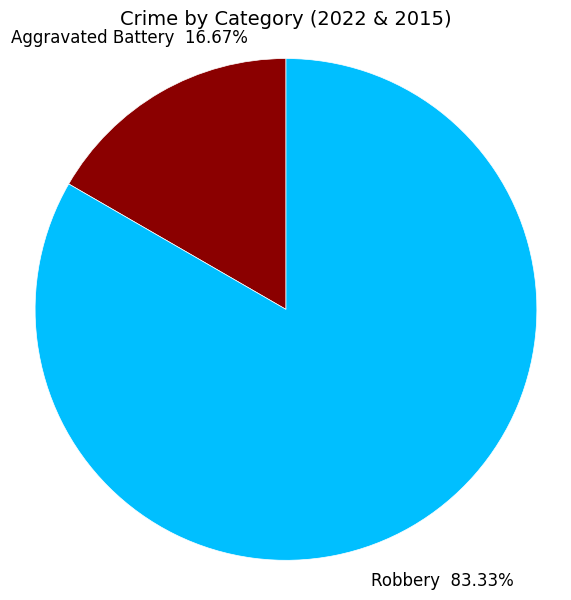

Is there a majority slice in this chart?

Yes